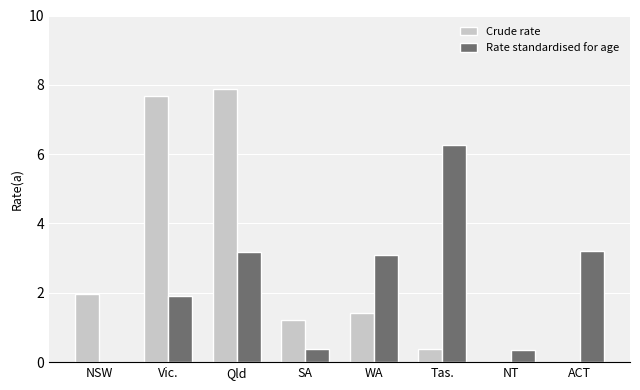

Where does the Crude rate series first go above 1?

NSW